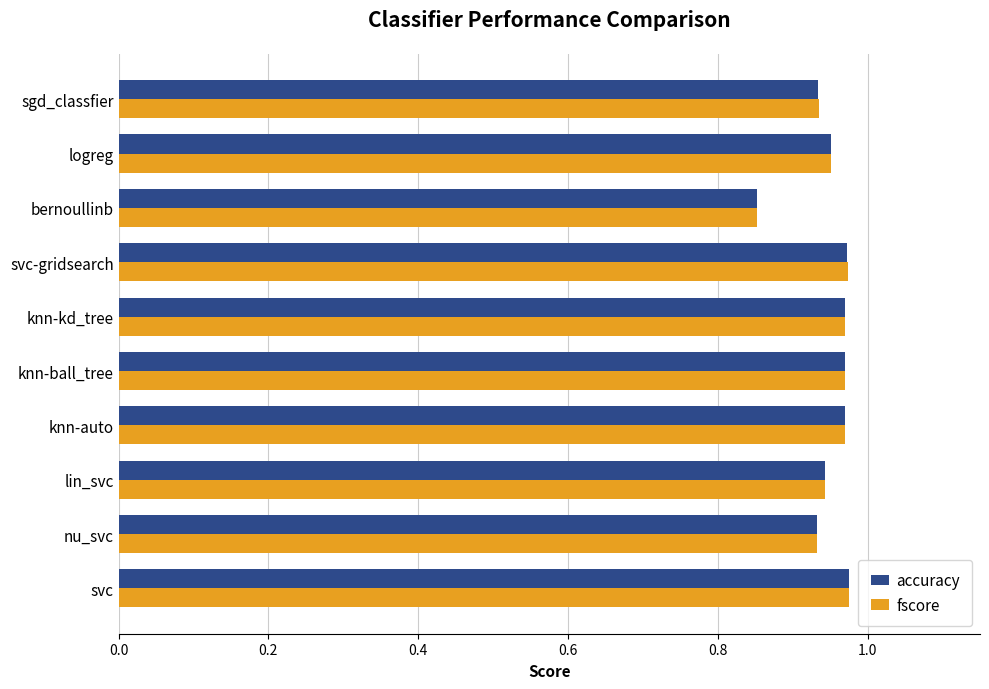

True or false: fscore has a value of 0.2 at logreg.

False